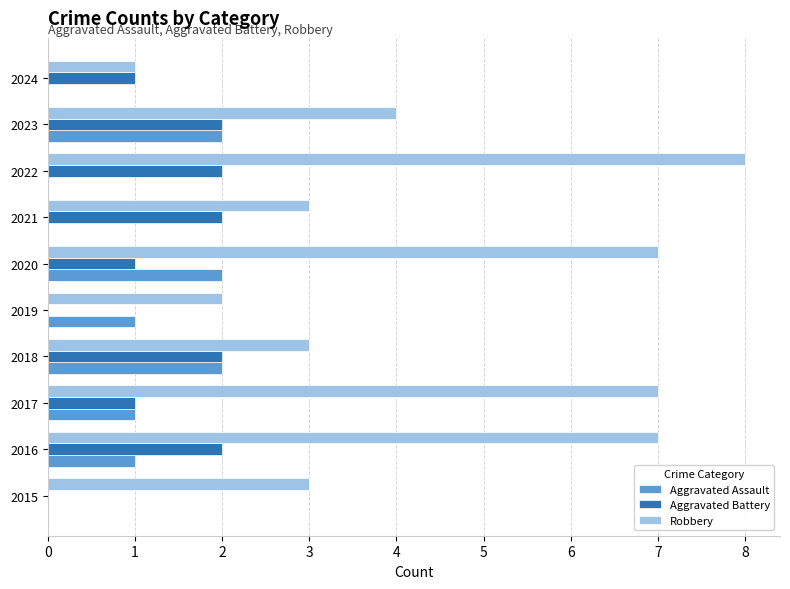

What is the sum of all Robbery values?

45